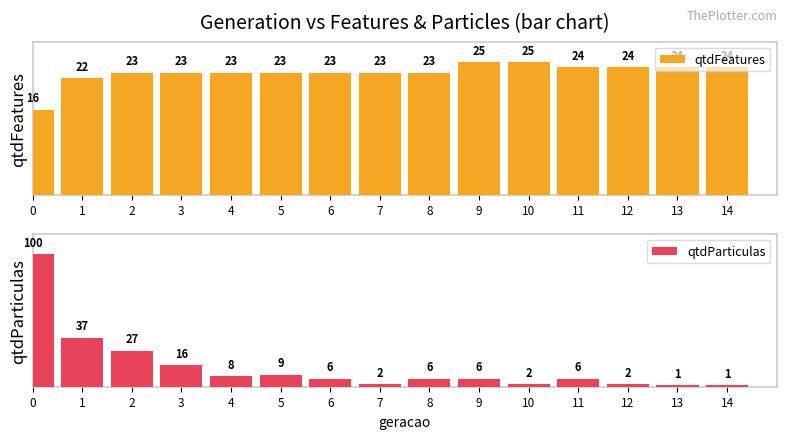

At how many categories does at least one series exceed 0?

15